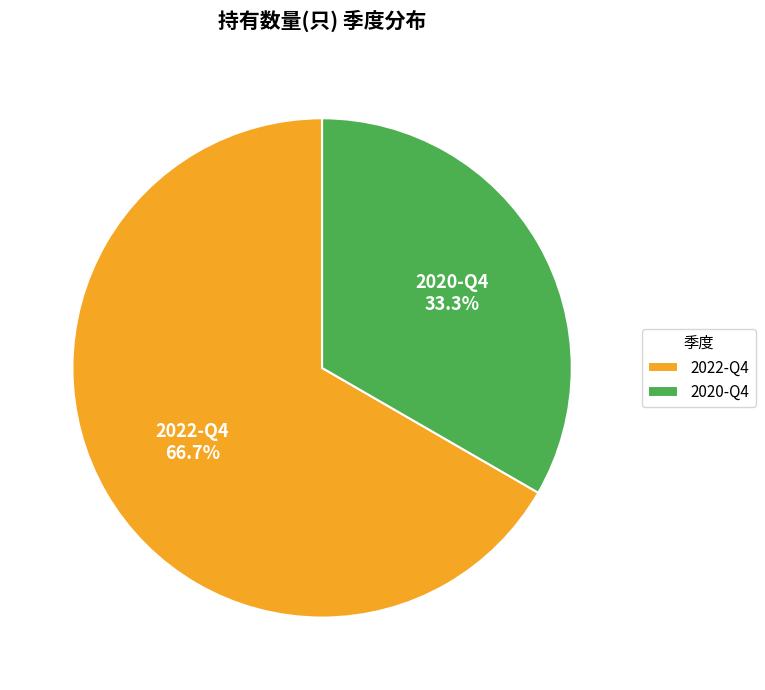

To the nearest percent, what portion does 2022-Q4 represent?

67%